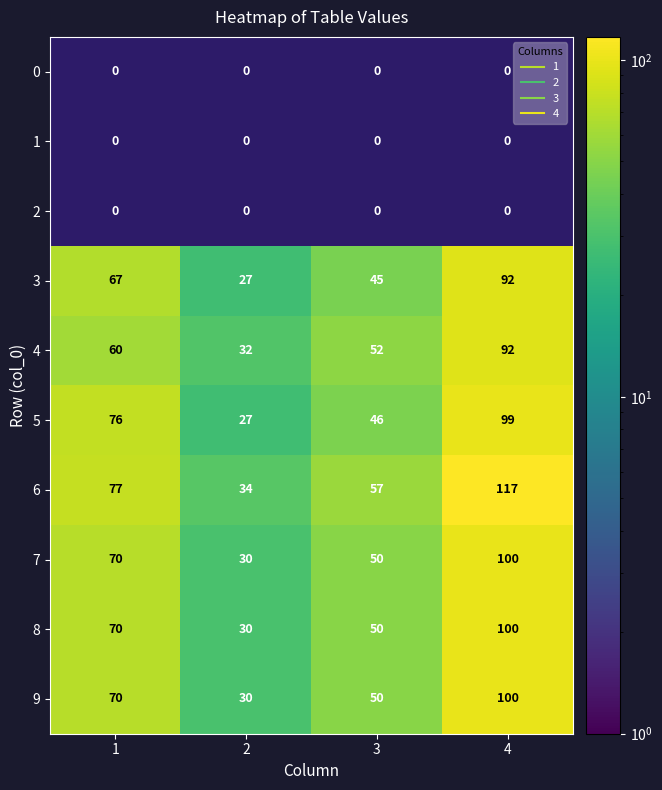

Is it true that 5 equals 149.5 at 4?

False